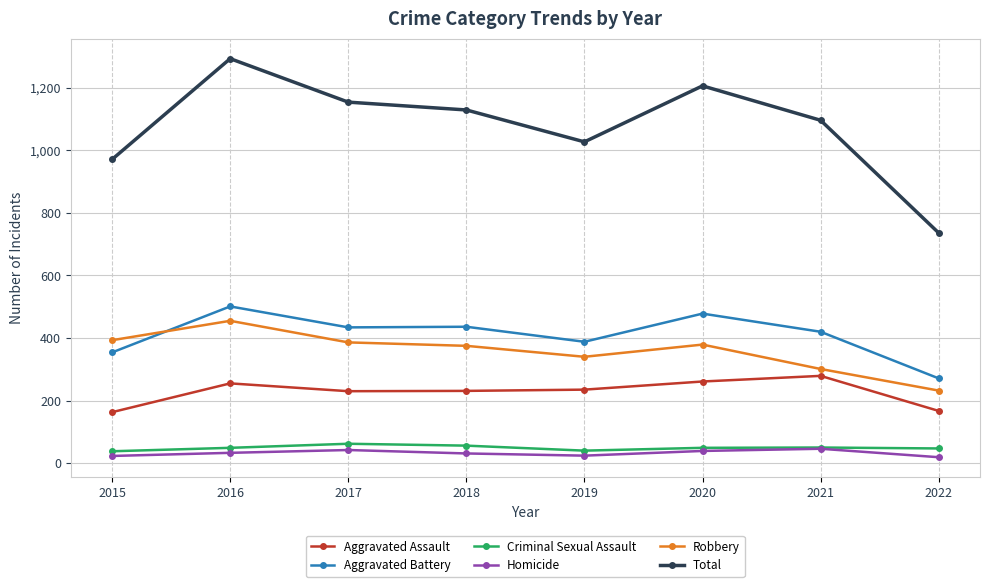

Which series has the largest range (max minus min)?

Total